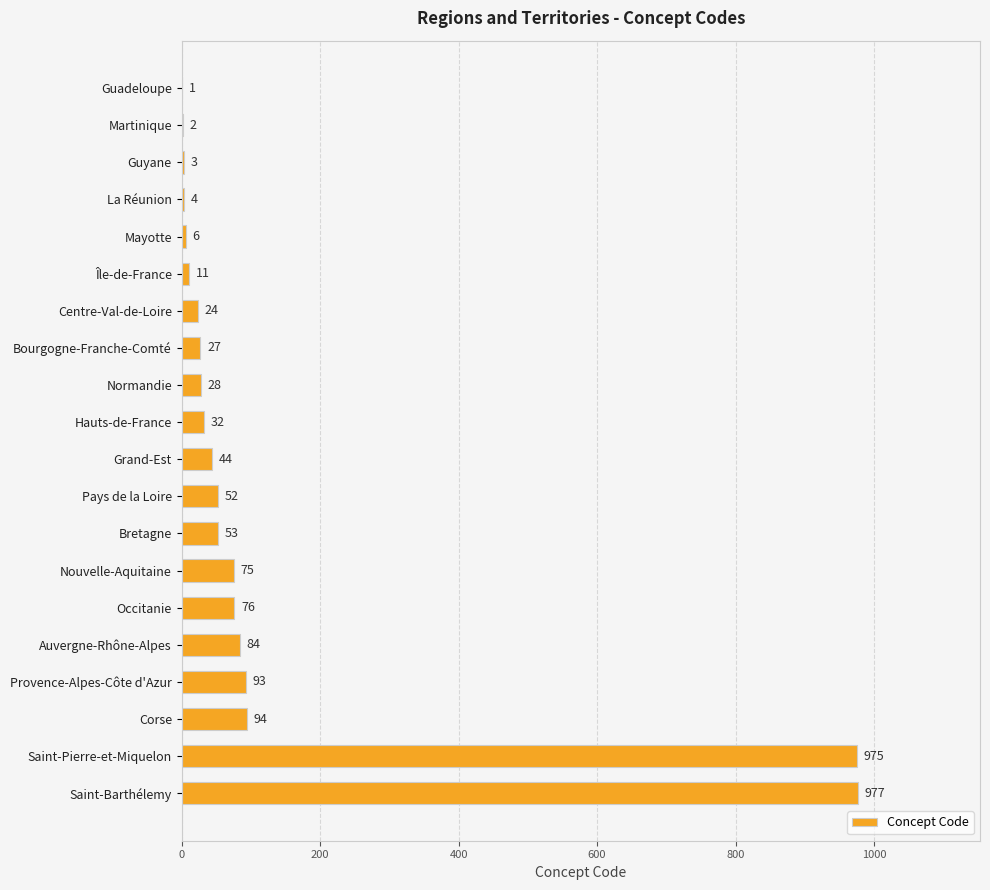

What is the sum of all values?

2661